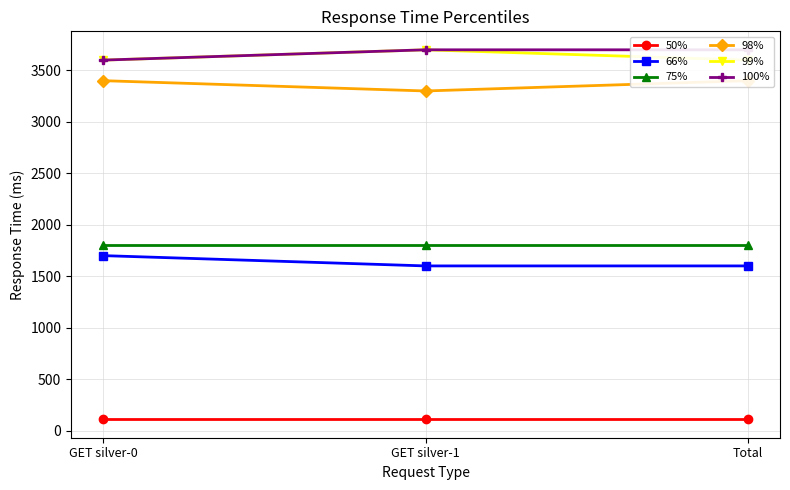

How many values in the 98% series are below 3400?

1